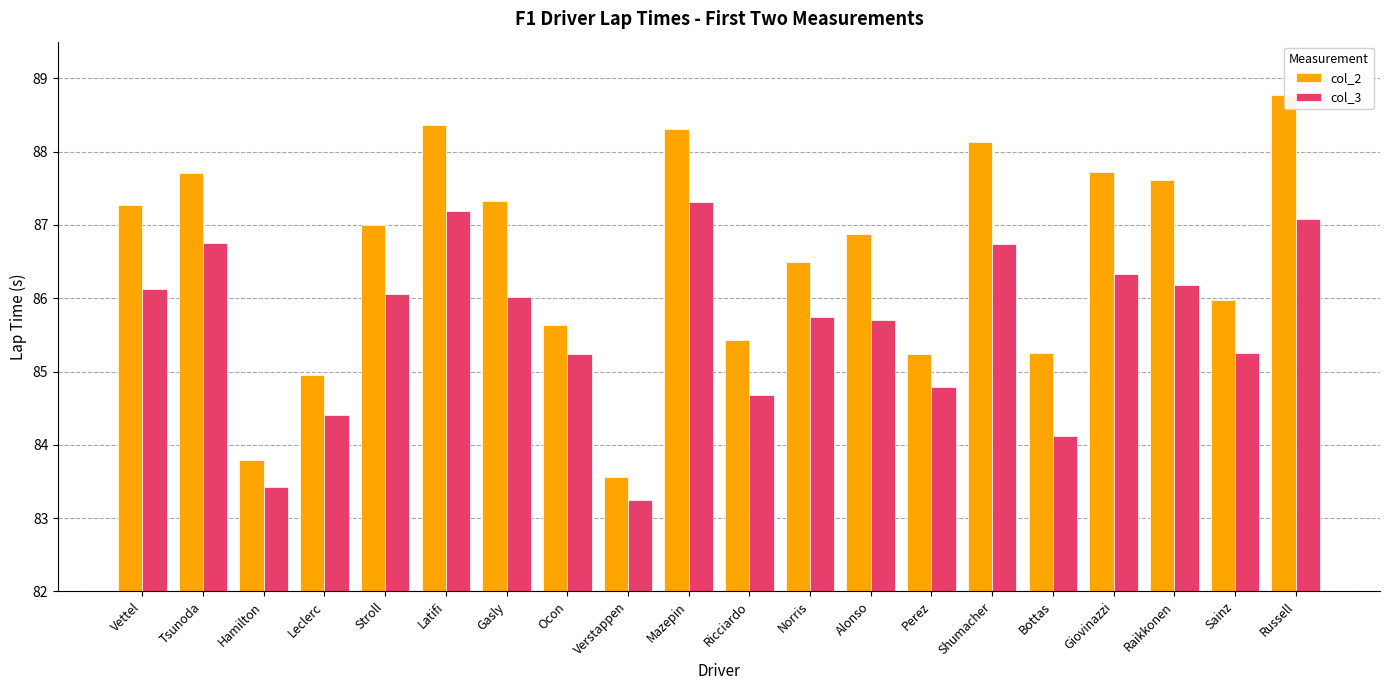

What position from the left is Hamilton?

3